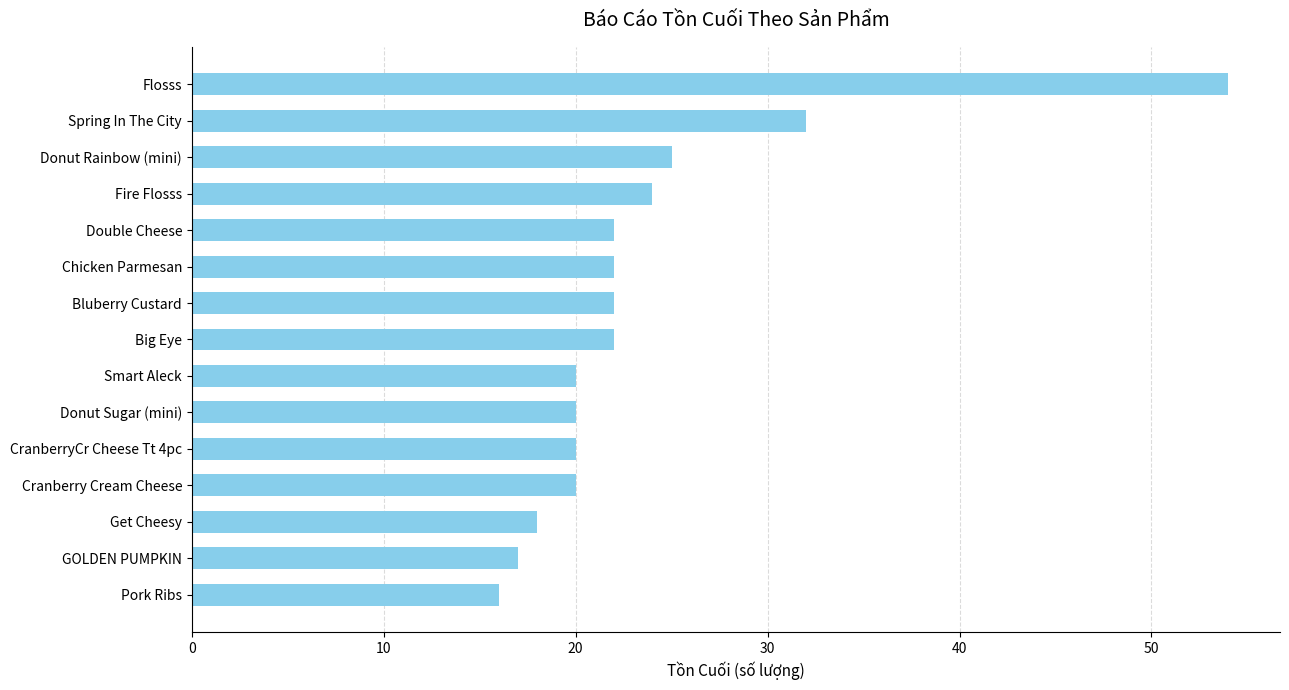

Count the number of categories in the chart.

15